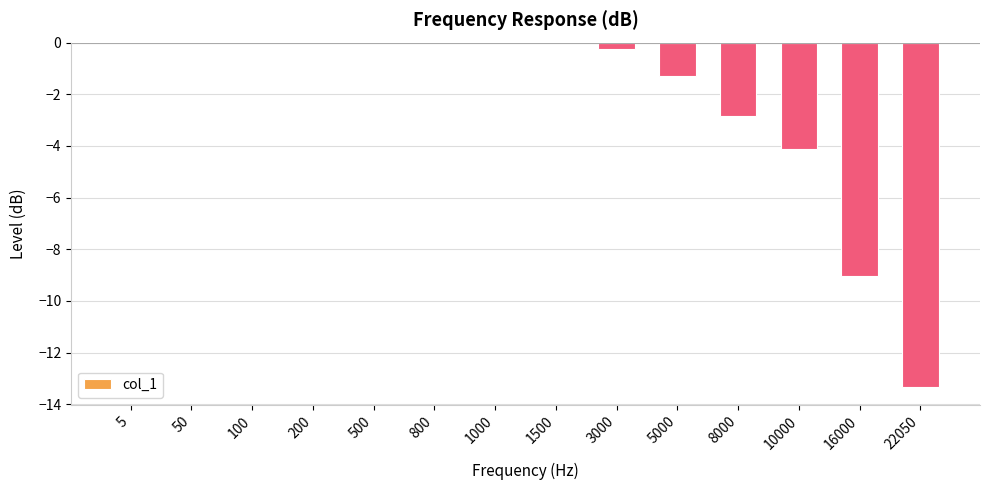

Are the bars grouped side by side (vs. stacked)?

No